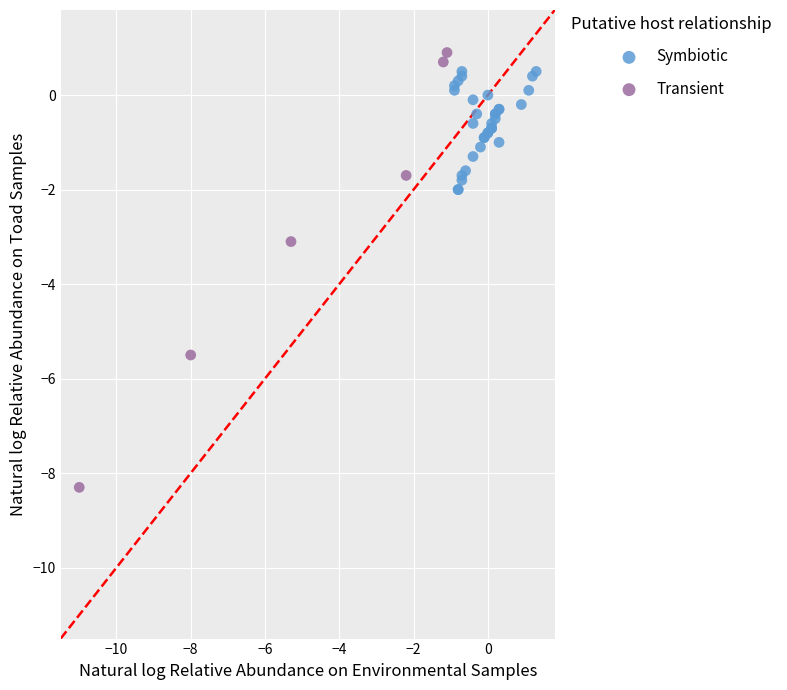

What are all the series names shown in the legend?

Symbiotic, Transient